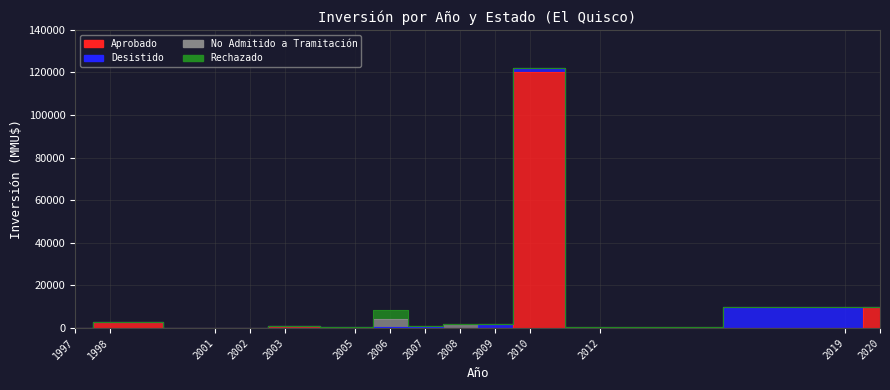

Is the value of No Admitido a Tramitación at 9 greater than the value of Rechazado at 7?

Yes